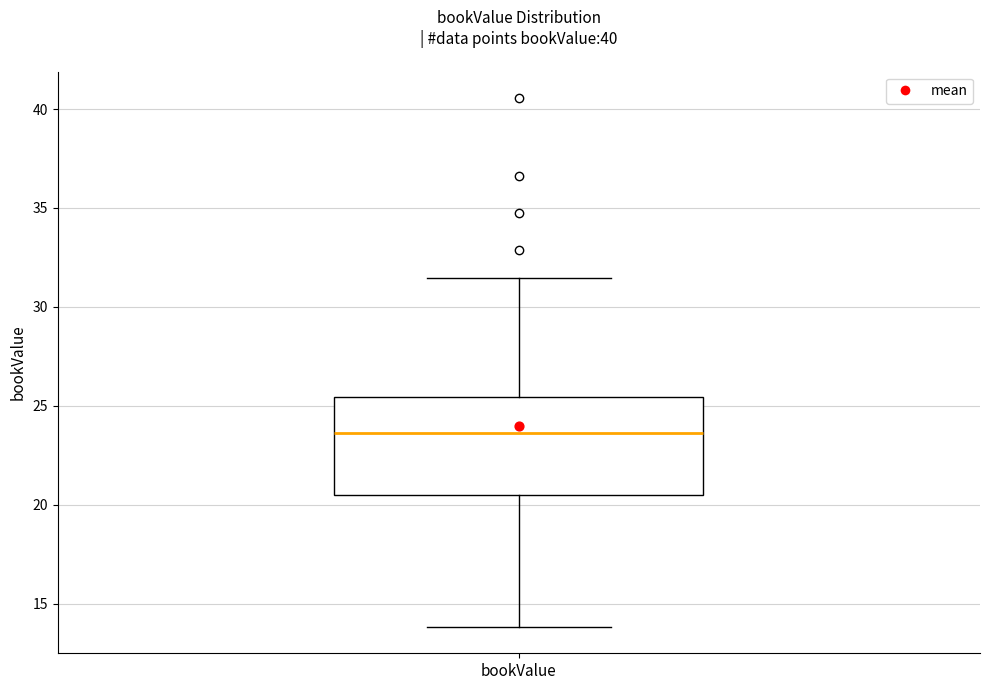

Read this box plot against the y-axis: the position of the median line, the range covered by the box, and the ends of both whiskers. The values are not printed on the chart, so give them approximately, as read against the axis.

median 23.5, box 20.5 to 25.5, whiskers 14.0 to 31.5